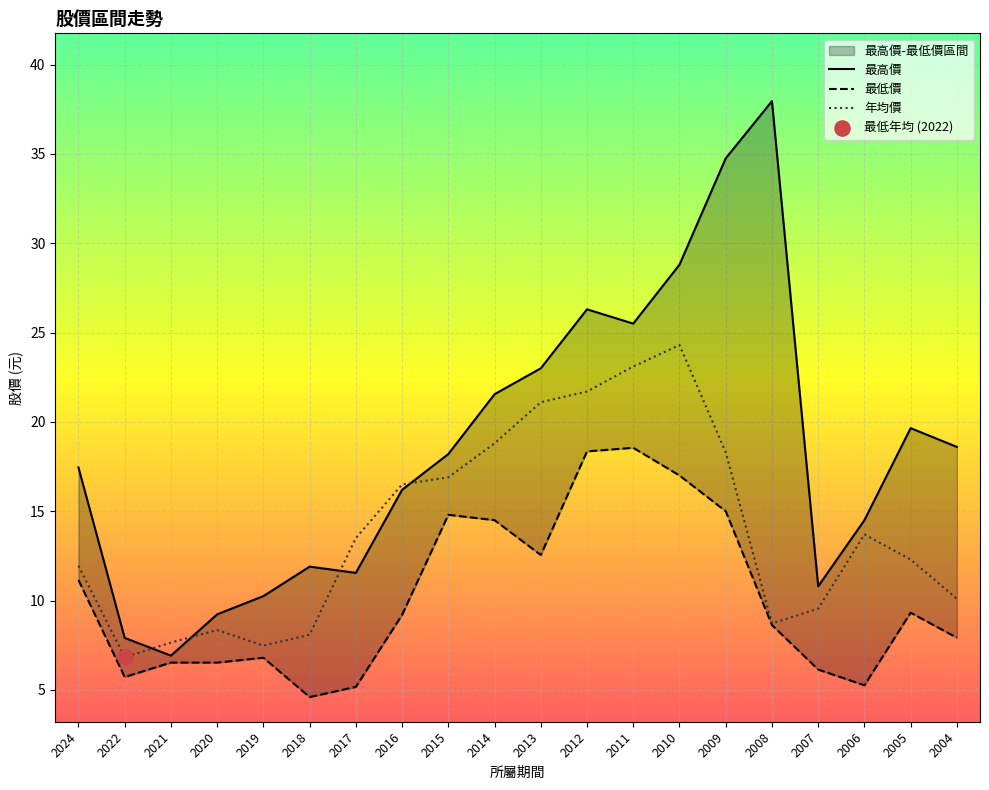

At which category is the sum across all series the highest?

2010